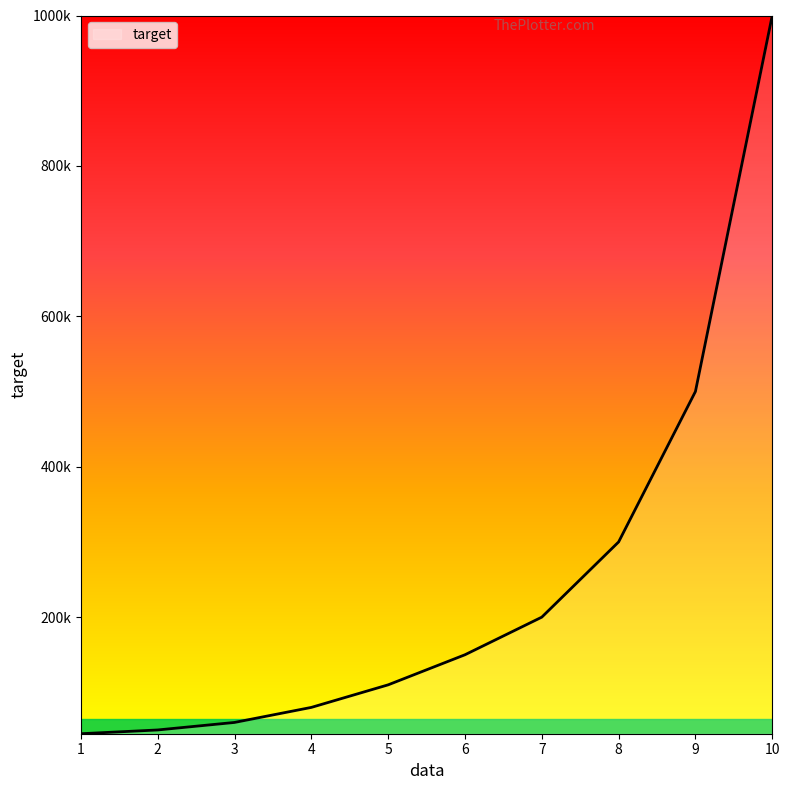

Rank the categories by value from lowest to highest.

1, 2, 3, 4, 5, 6, 7, 8, 9, 10